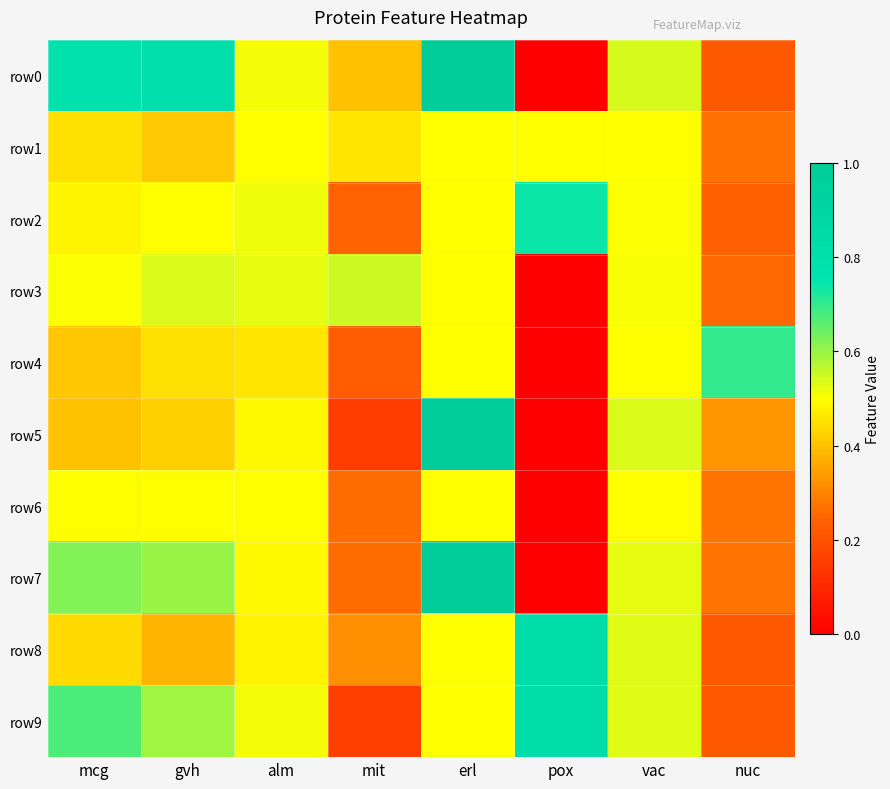

Reading left to right, extract all data points from this chart.

row0: mcg=0.8	gvh=0.8	alm=0.5	mit=0.4	erl=1.0	pox=0.0	vac=0.5	nuc=0.2
row1: mcg=0.5	gvh=0.4	alm=0.5	mit=0.5	erl=0.5	pox=0.5	vac=0.5	nuc=0.3
row2: mcg=0.5	gvh=0.5	alm=0.5	mit=0.2	erl=0.5	pox=0.7	vac=0.5	nuc=0.2
row3: mcg=0.5	gvh=0.5	alm=0.5	mit=0.6	erl=0.5	pox=0.0	vac=0.5	nuc=0.3
row4: mcg=0.4	gvh=0.4	alm=0.5	mit=0.2	erl=0.5	pox=0.0	vac=0.5	nuc=0.7
row5: mcg=0.4	gvh=0.4	alm=0.5	mit=0.1	erl=1.0	pox=0.0	vac=0.5	nuc=0.3
row6: mcg=0.5	gvh=0.5	alm=0.5	mit=0.3	erl=0.5	pox=0.0	vac=0.5	nuc=0.3
row7: mcg=0.6	gvh=0.6	alm=0.5	mit=0.3	erl=1.0	pox=0.0	vac=0.5	nuc=0.3
row8: mcg=0.4	gvh=0.4	alm=0.5	mit=0.3	erl=0.5	pox=0.8	vac=0.5	nuc=0.2
row9: mcg=0.7	gvh=0.6	alm=0.5	mit=0.2	erl=0.5	pox=0.8	vac=0.5	nuc=0.2